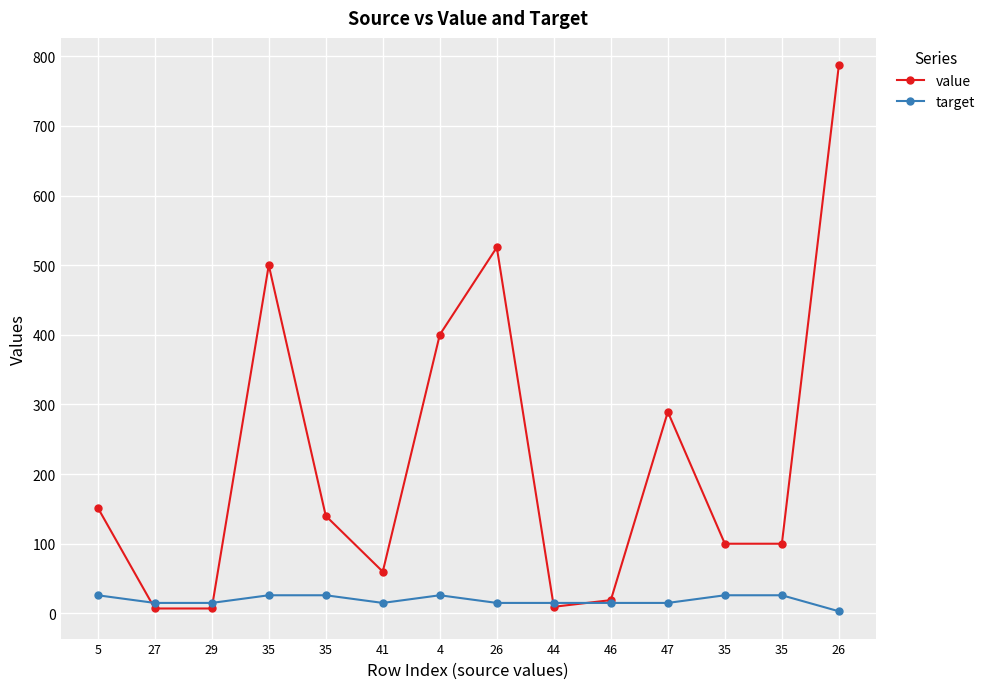

True or false: value has more than 2 points higher than both neighbors.

True